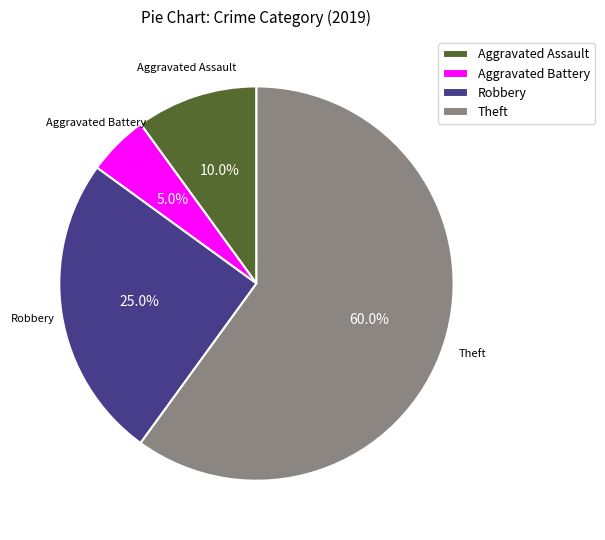

What percentage is the Aggravated Battery slice, to the nearest percent?

5%